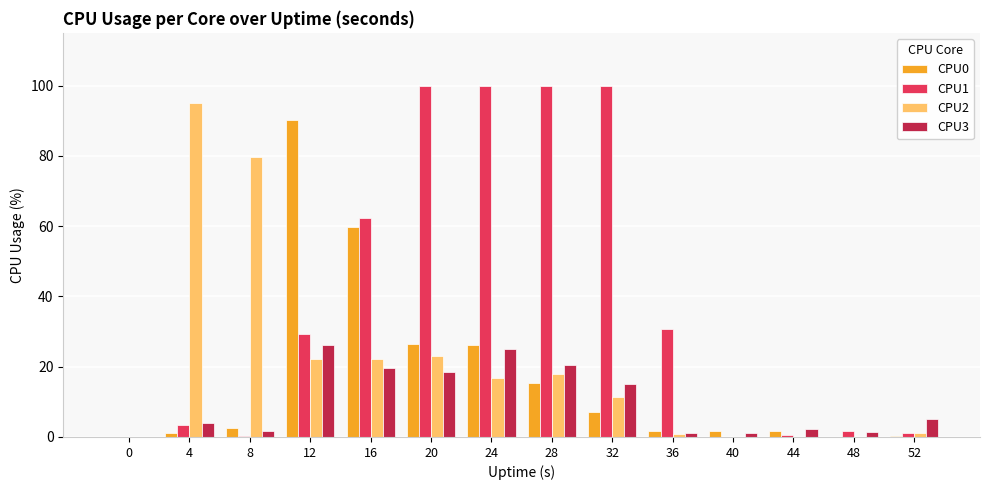

What is the maximum value for CPU1?

100.0